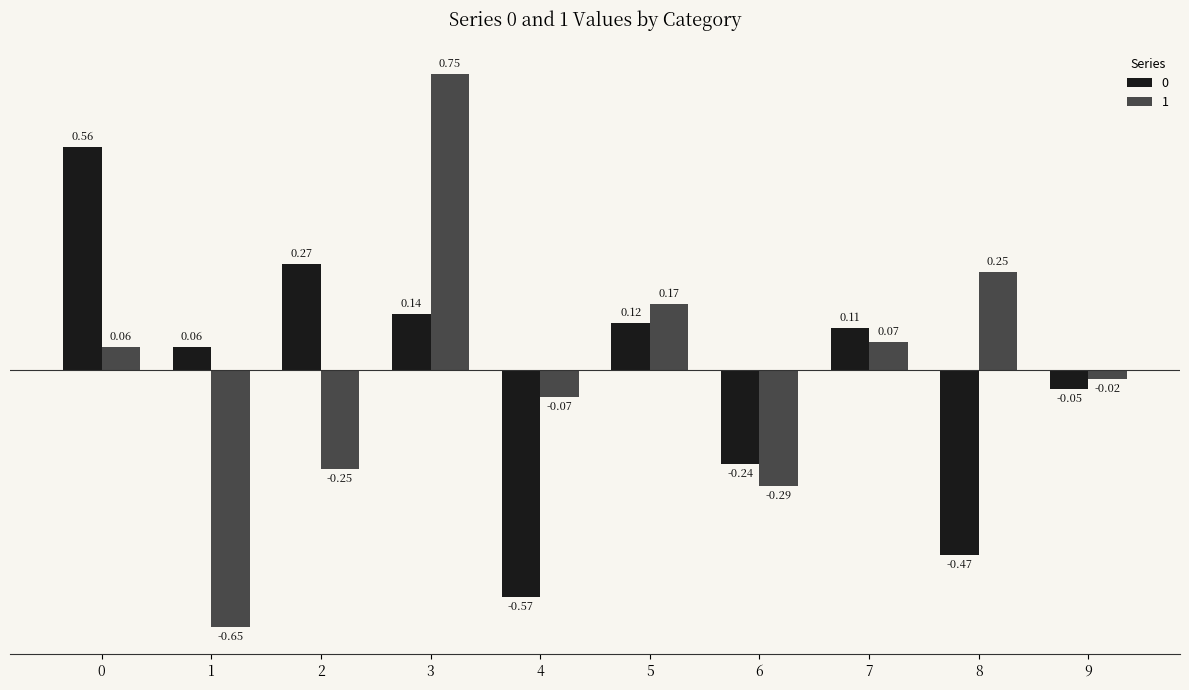

What is the difference between the second highest and minimum values in the 1 series?

0.9